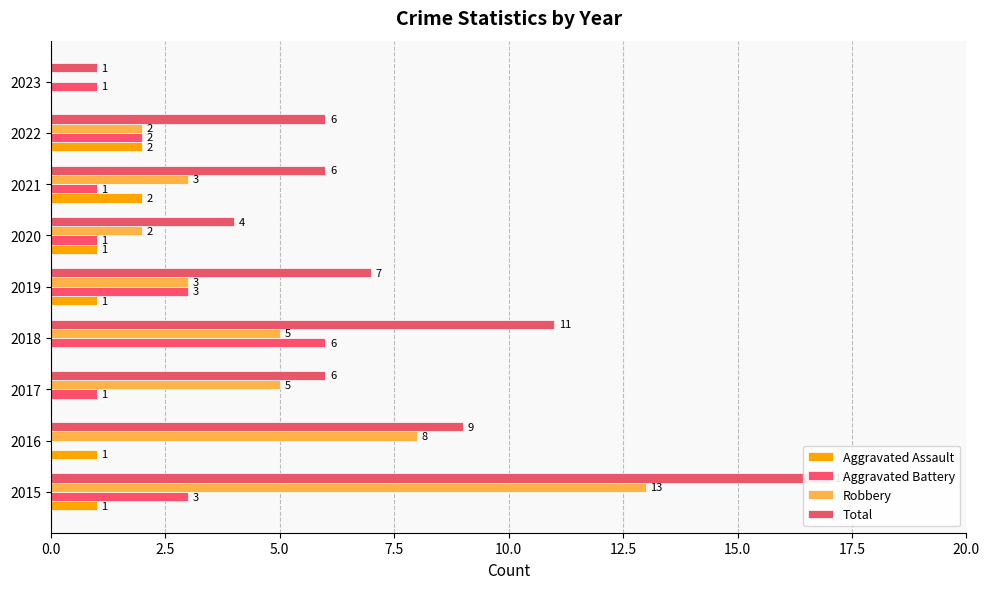

What is the total value across all series at 2021?

12